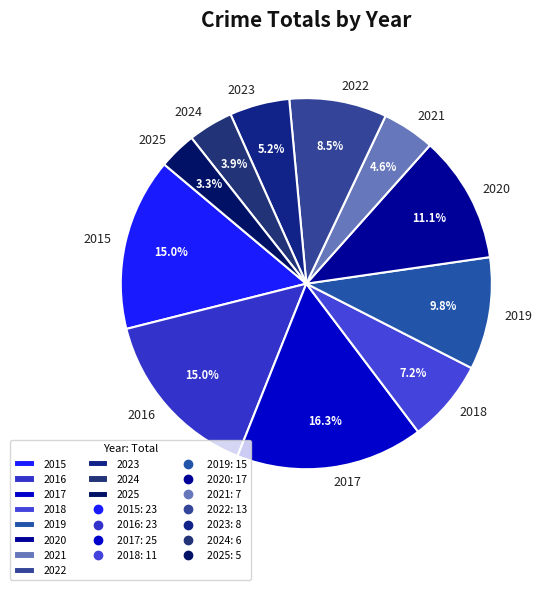

How many segments does this pie chart have?

11